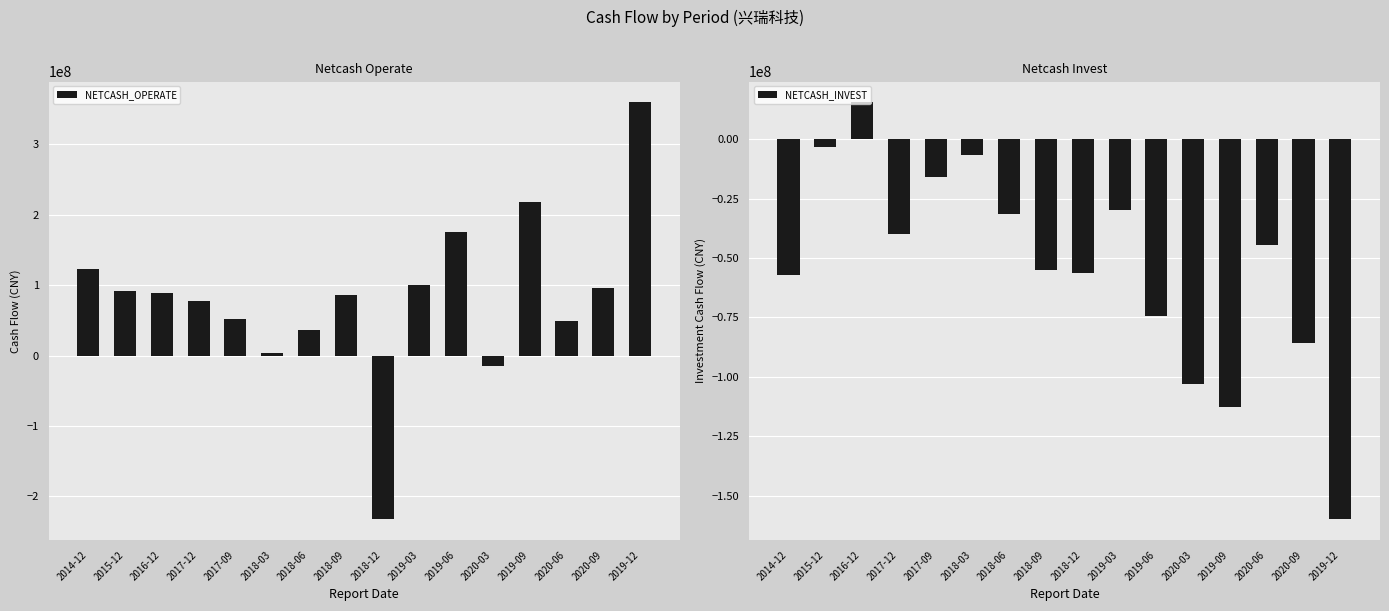

What is the label of the 12th bar from the right?

2017-09